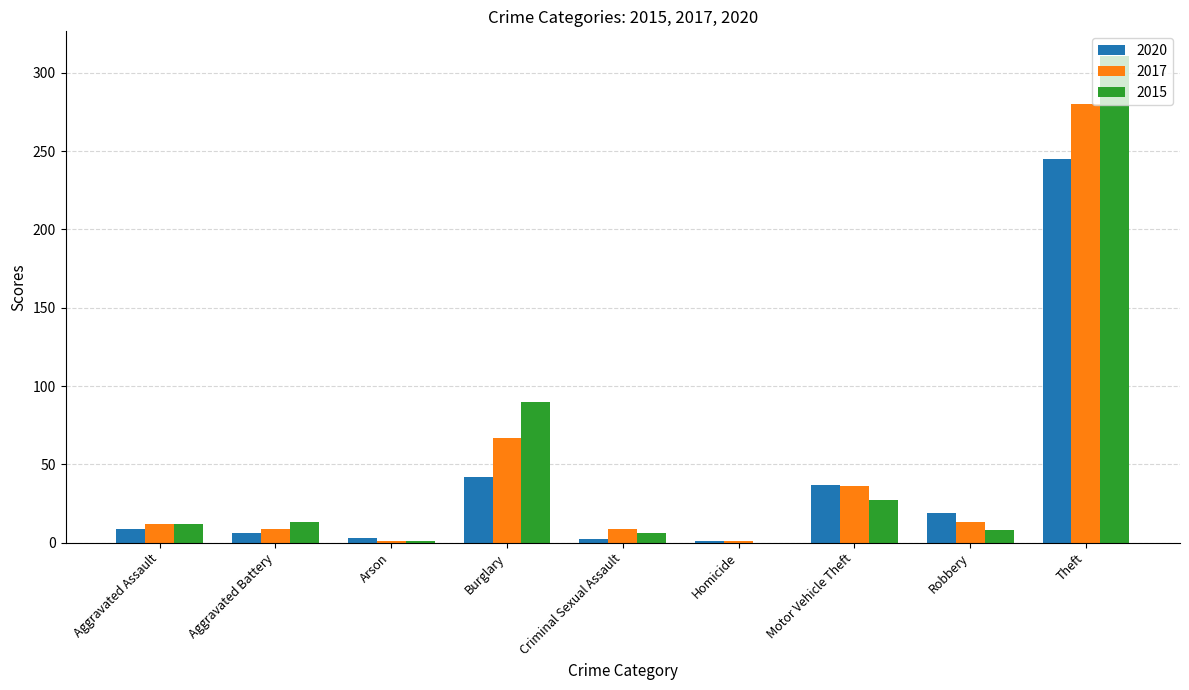

Count the number of categories in the chart.

9